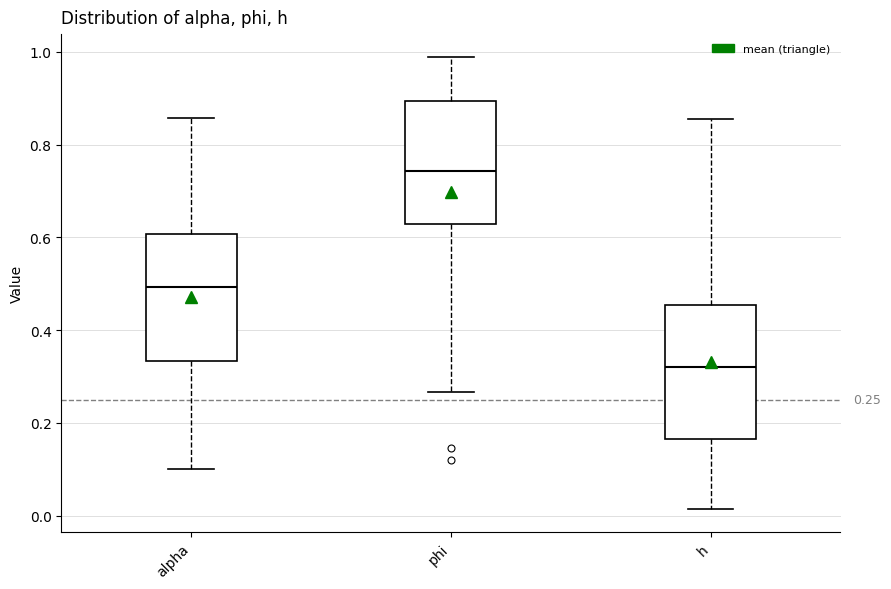

Which box's median line is the highest?

phi